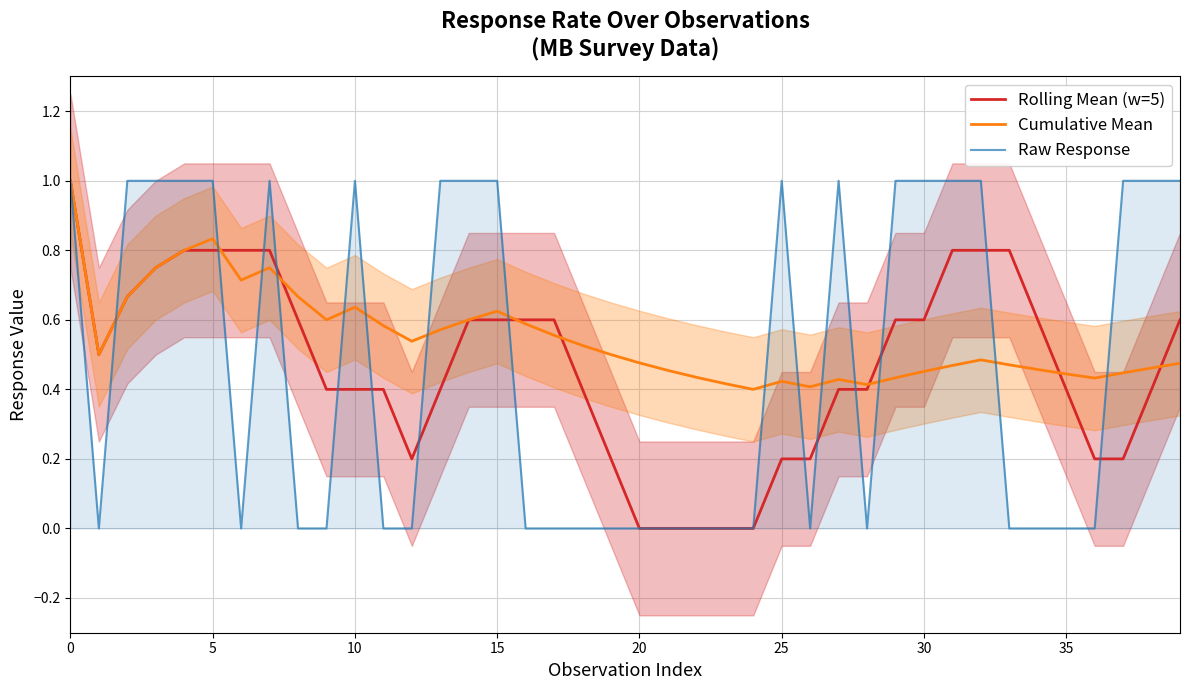

Which series has the largest total across all categories?

Cumulative Mean